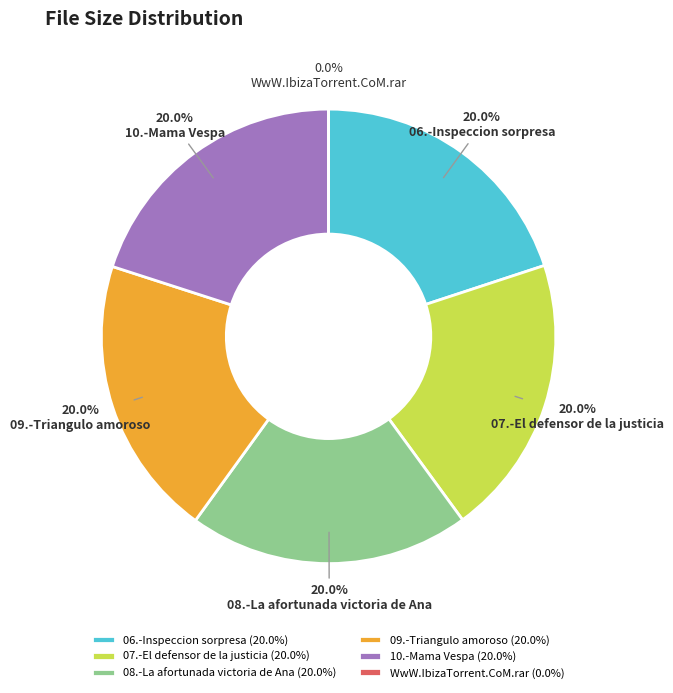

Does any single category account for the majority?

No